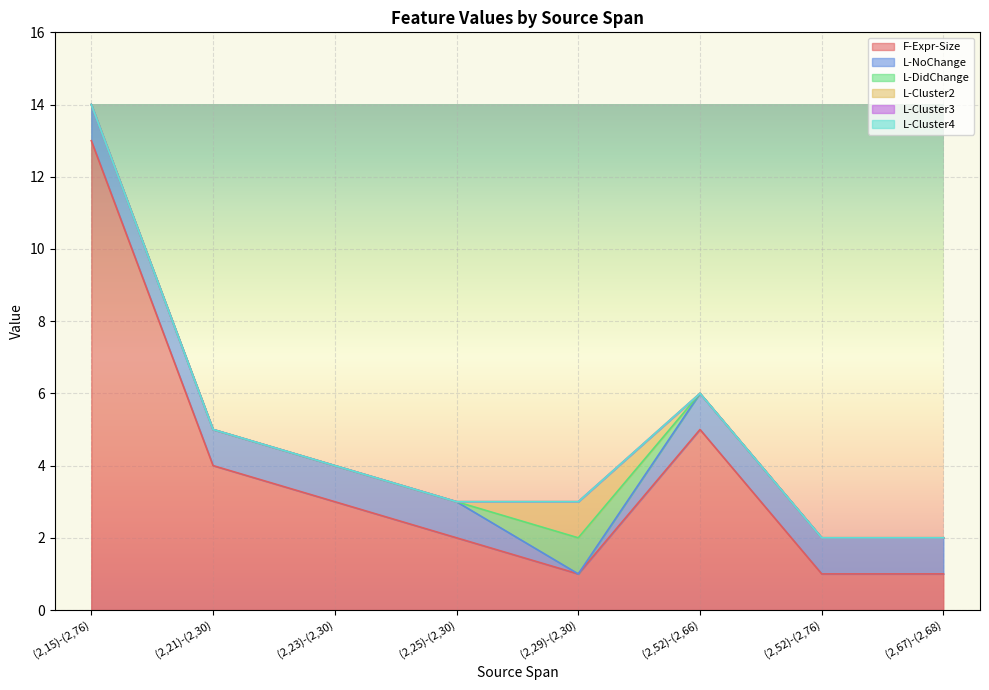

How many distinct data groups are displayed?

6